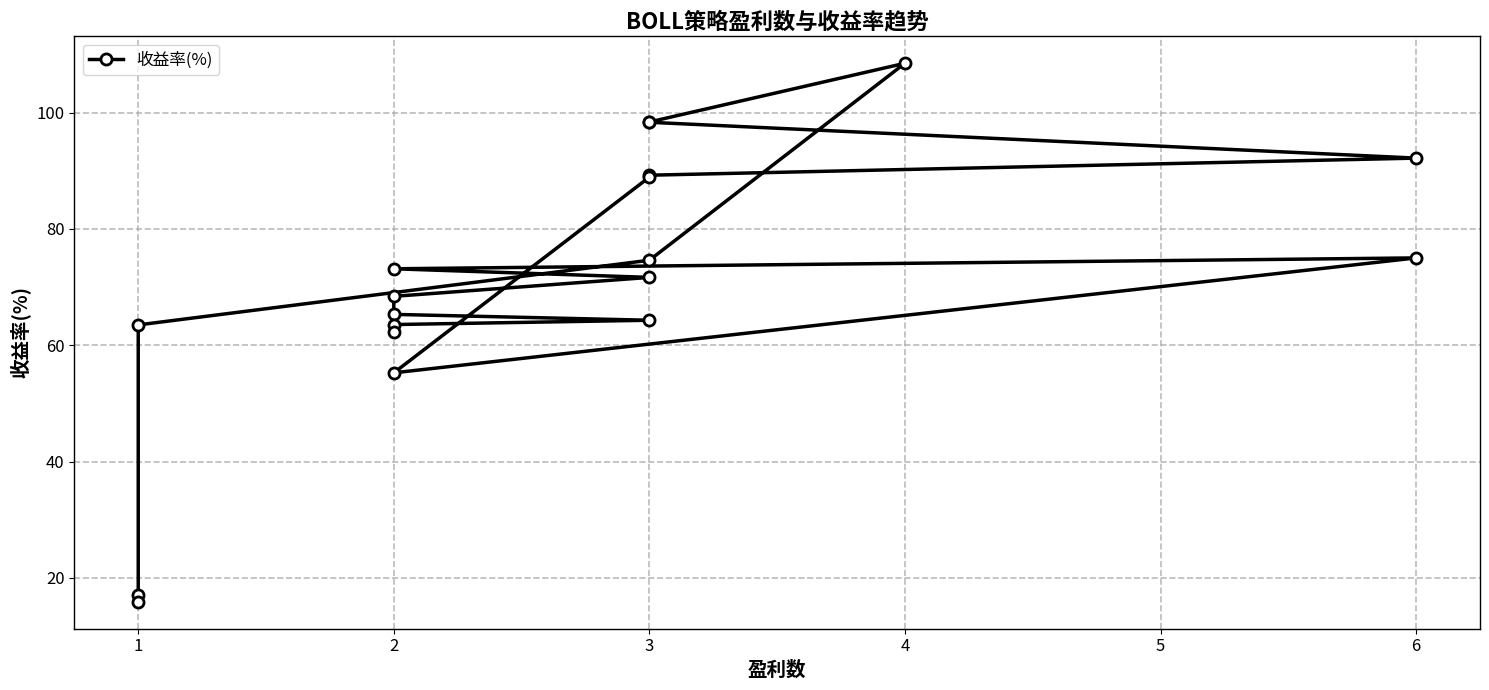

List the labels in order of value, smallest first.

1, 1, 2, 2, 1, 2, 3, 2, 2, 3, 2, 3, 6, 3, 3, 6, 3, 3, 4